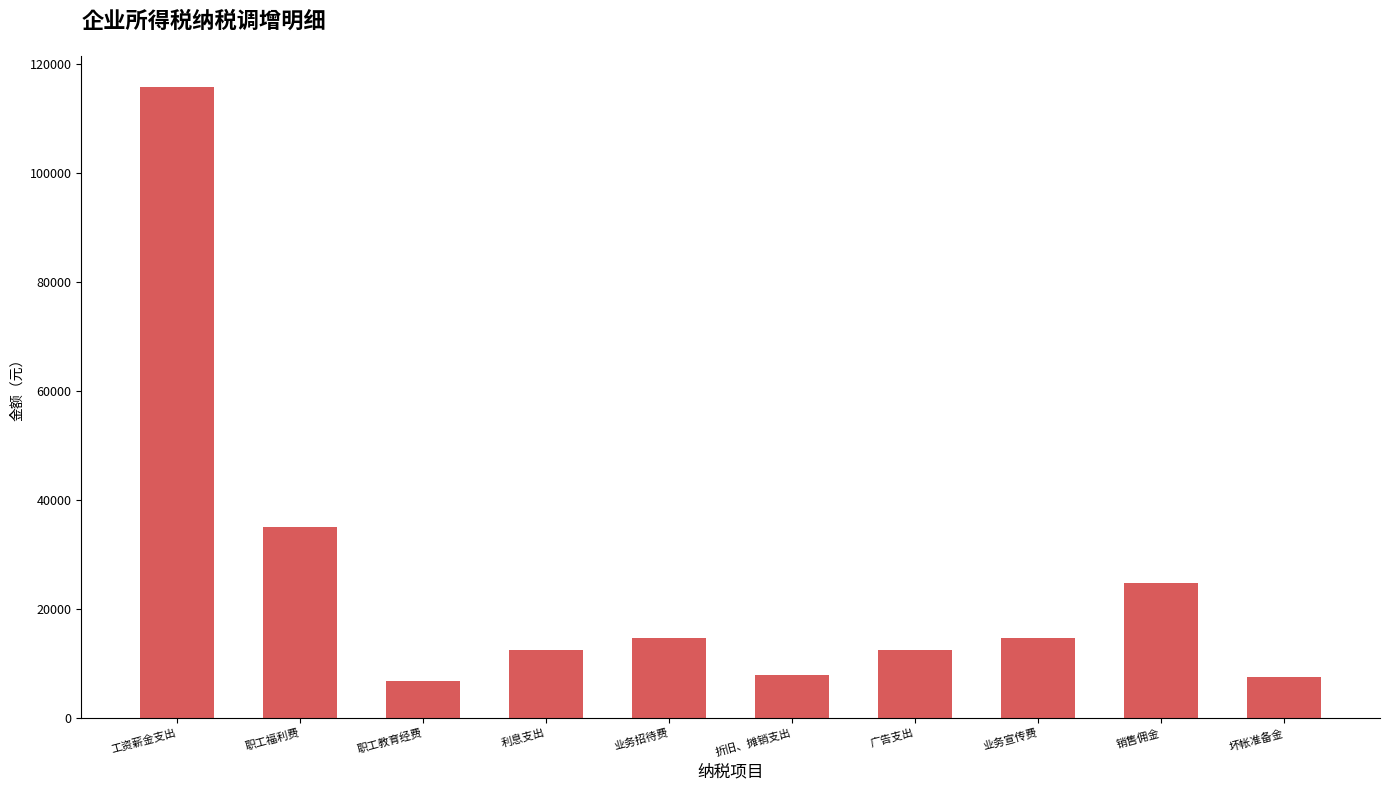

Count the number of data series in this chart.

1